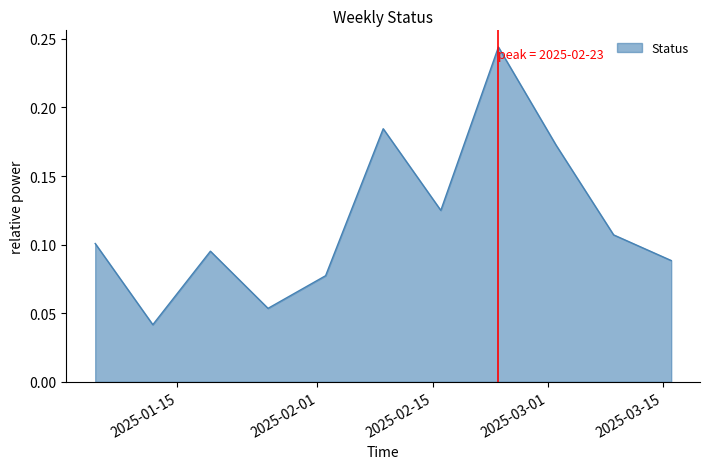

Reading left to right, what are all the values shown in this chart?

0.1	0.0	0.1	0.1	0.1	0.2	0.1	0.2	0.2	0.1	0.1